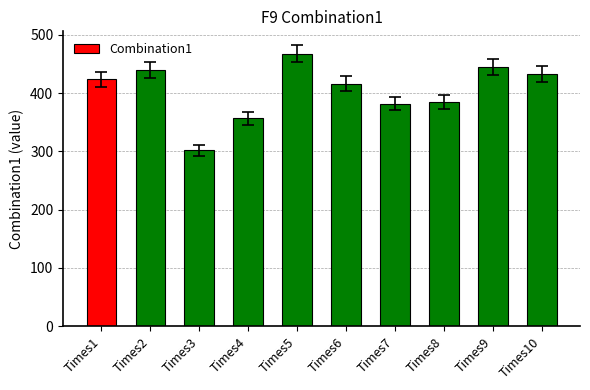

Between Times9 and Times5, which is larger?

Times5